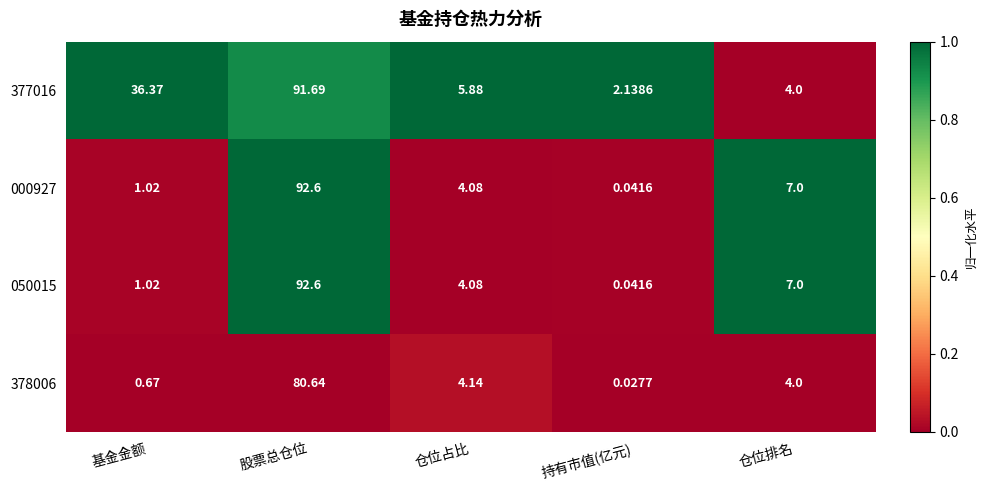

At which category is the sum across all series the highest?

股票总仓位